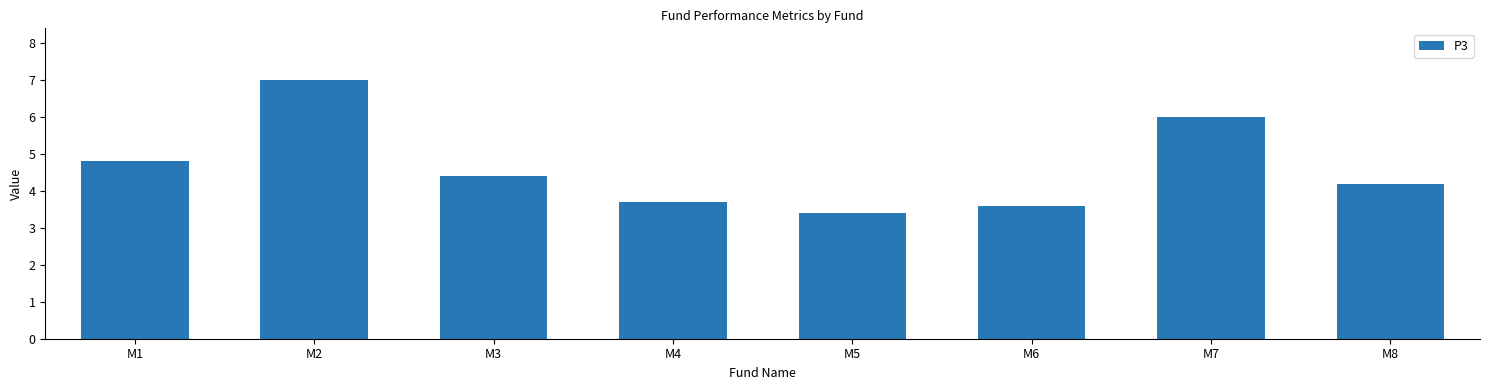

Reading left to right, what are all the values shown in this chart?

M1=4.8	M2=7.0	M3=4.4	M4=3.7	M5=3.4	M6=3.6	M7=6.0	M8=4.2